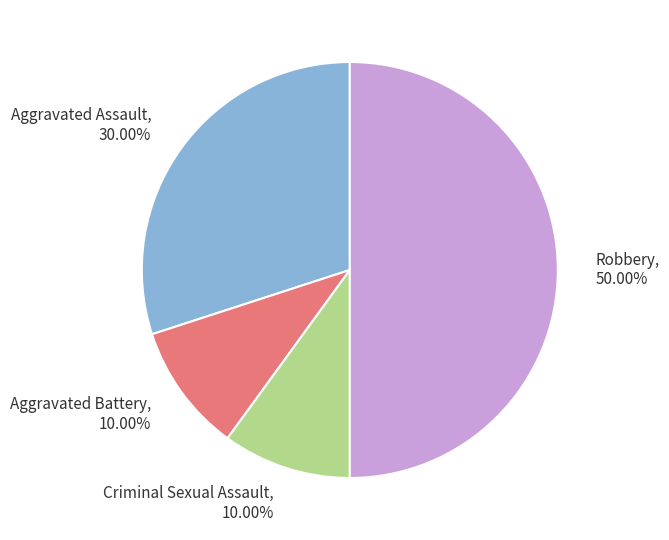

How many slices are in this pie chart?

4